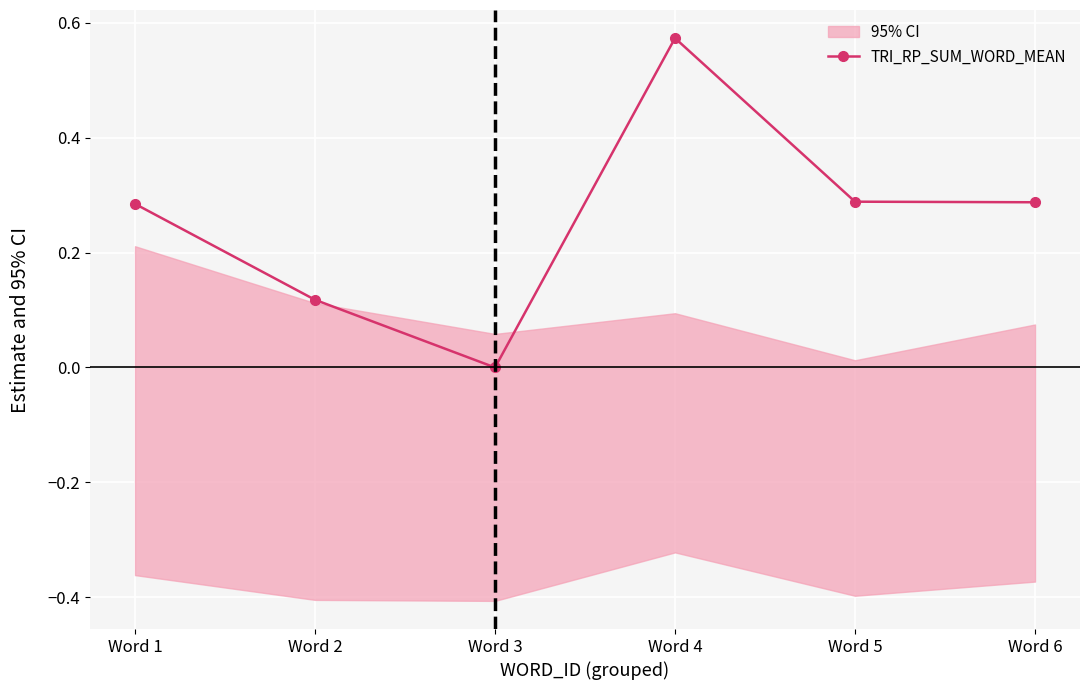

What is the value of the 2nd point from the left?

0.1